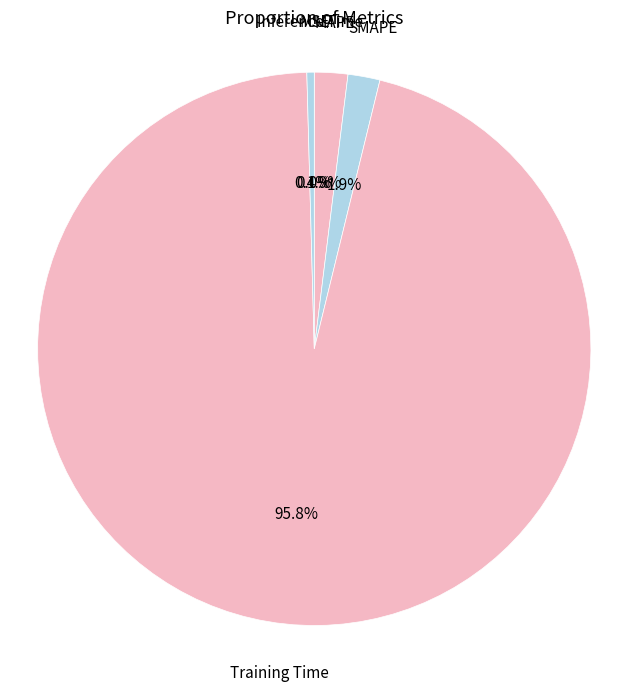

How many slices are in this pie chart?

5